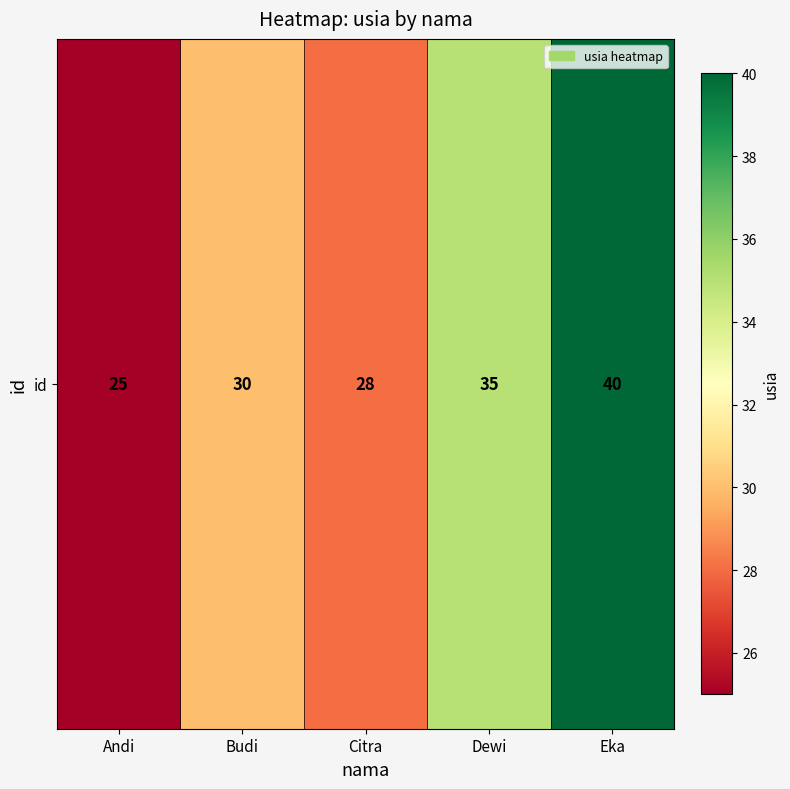

What is the maximum value shown in the chart?

40